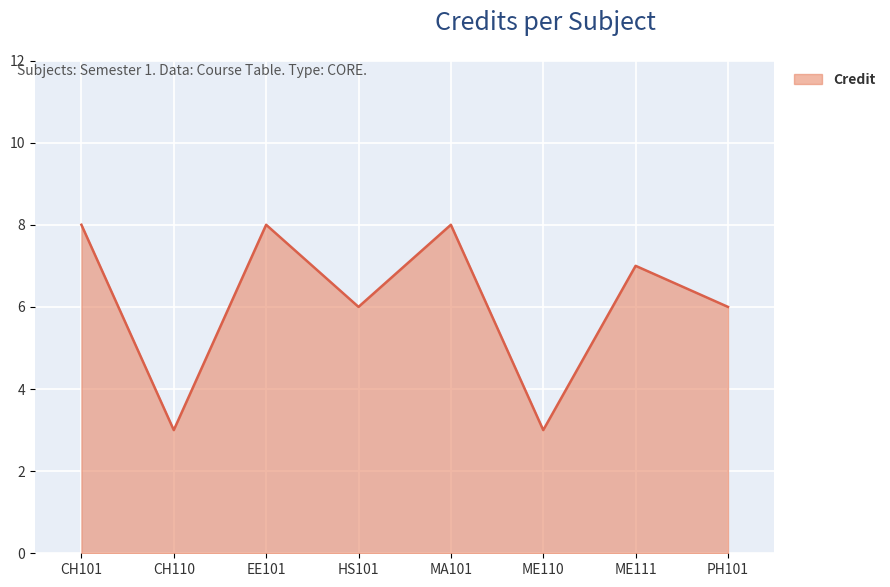

Reading left to right, transcribe all the data shown in this chart.

CH101=8	CH110=3	EE101=8	HS101=6	MA101=8	ME110=3	ME111=7	PH101=6